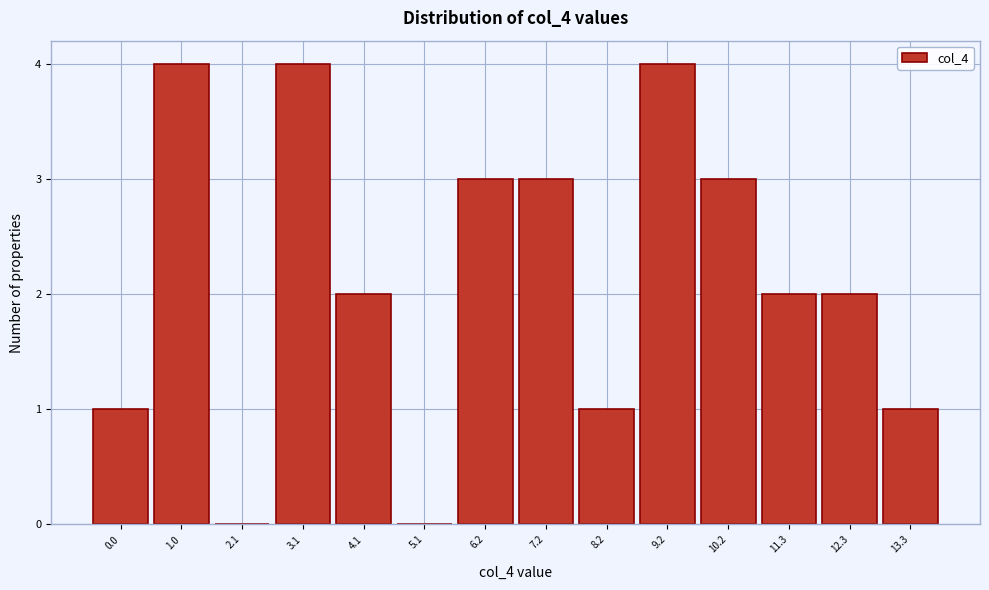

Reading left to right, transcribe this chart: for each bar, give the range it covers on the x-axis and its height. Neither the bar edges nor the heights are printed on the chart, so give them approximately, as read against the axes.

-0.4 to 0.6: 1
0.6 to 1.6: 4
1.6 to 2.6: 0
2.6 to 3.6: 4
3.6 to 4.6: 2
4.6 to 5.6: 0
5.6 to 6.6: 3
6.6 to 7.6: 3
7.6 to 8.8: 1
8.8 to 9.8: 4
9.8 to 10.8: 3
10.8 to 11.8: 2
11.8 to 12.8: 2
12.8 to 13.8: 1